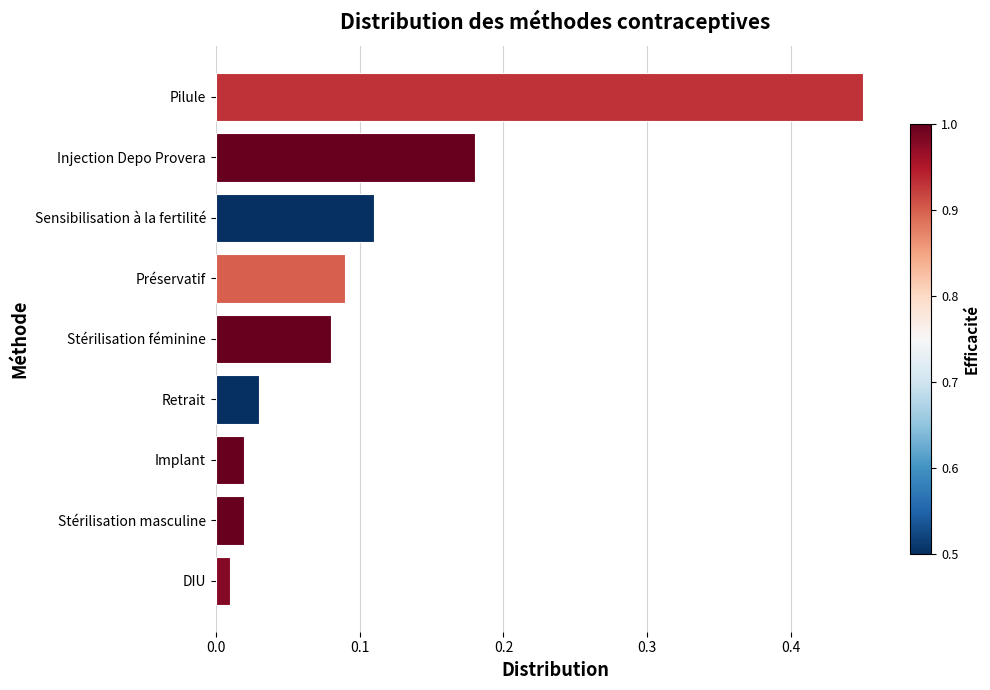

The value at Préservatif is 0.2. True or false?

False